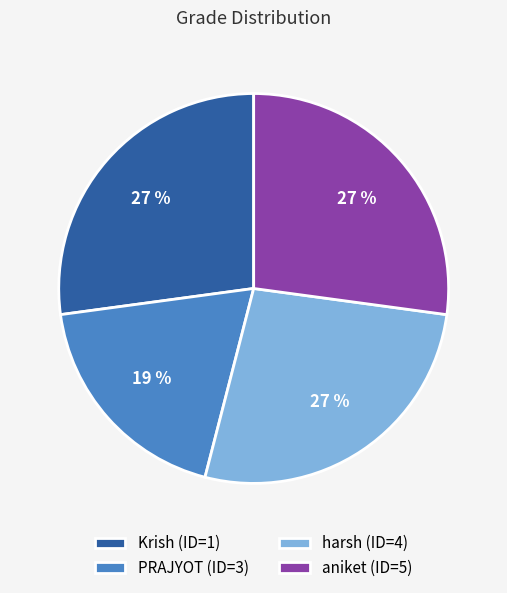

Does Krish (ID=1) account for over 50% of the chart?

No